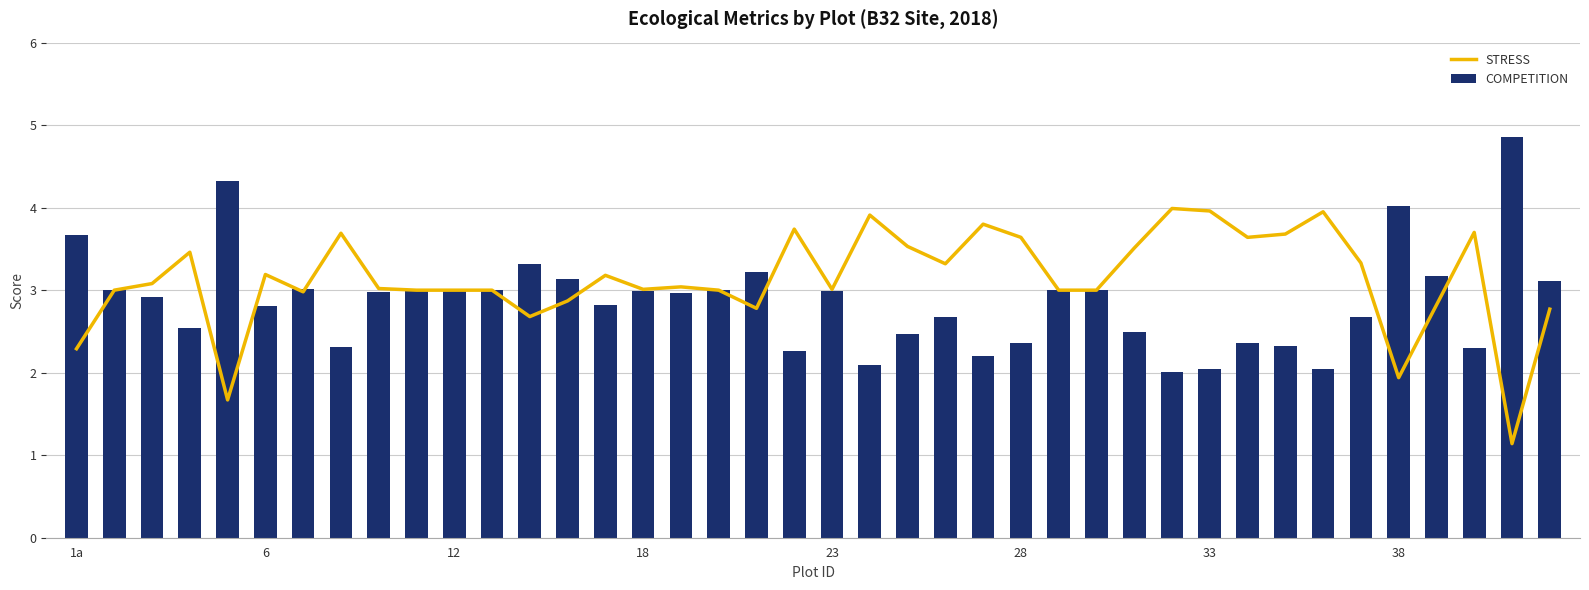

True or false: COMPETITION has a value of 3.3 at 28.

False